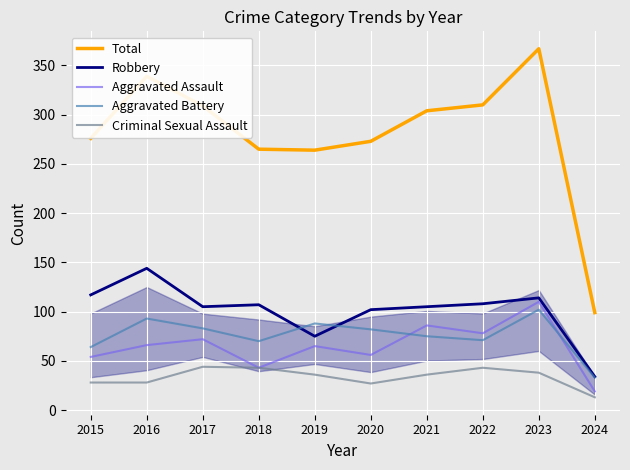

What is the maximum value shown in the chart?

367